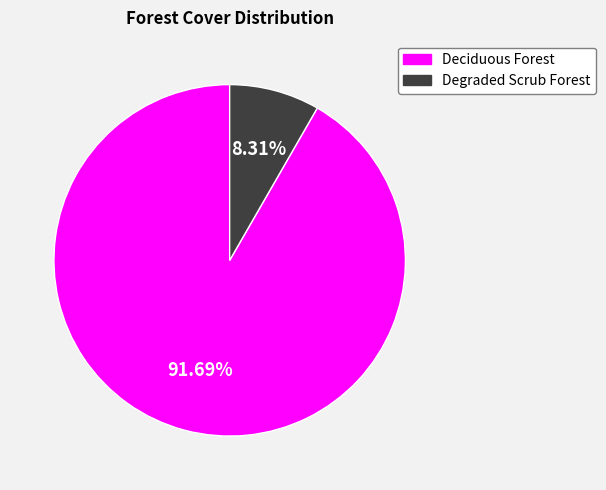

The Degraded Scrub Forest slice represents 22% of the pie. True or false?

False